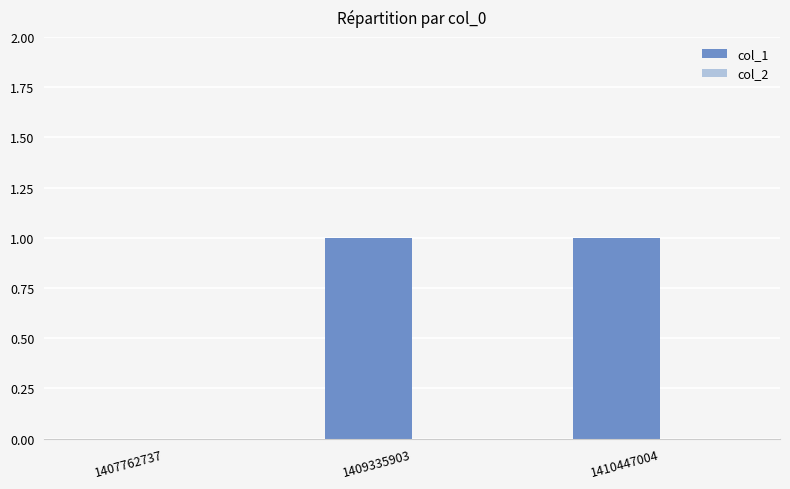

Which has a higher value, 1409335903 or 1407762737?

1409335903